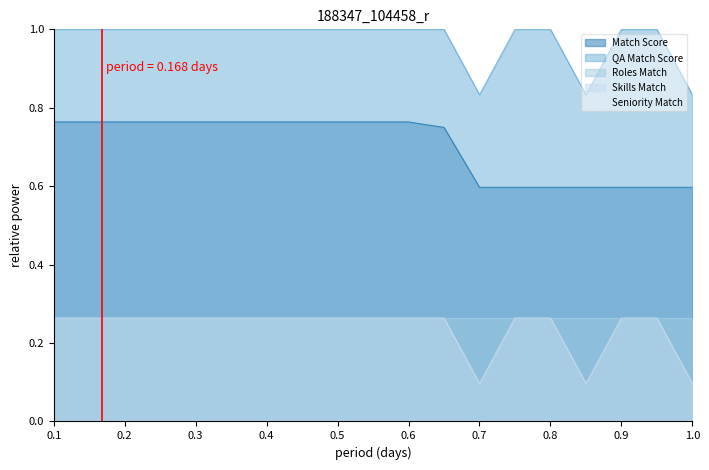

How many distinct data groups are displayed?

5